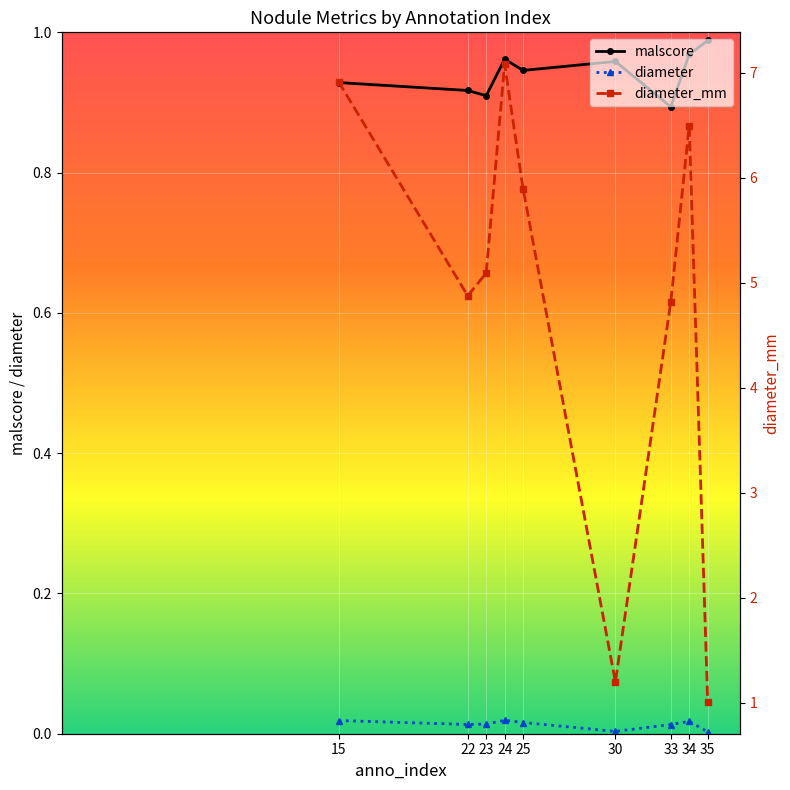

Which category has the highest value across all series?

24